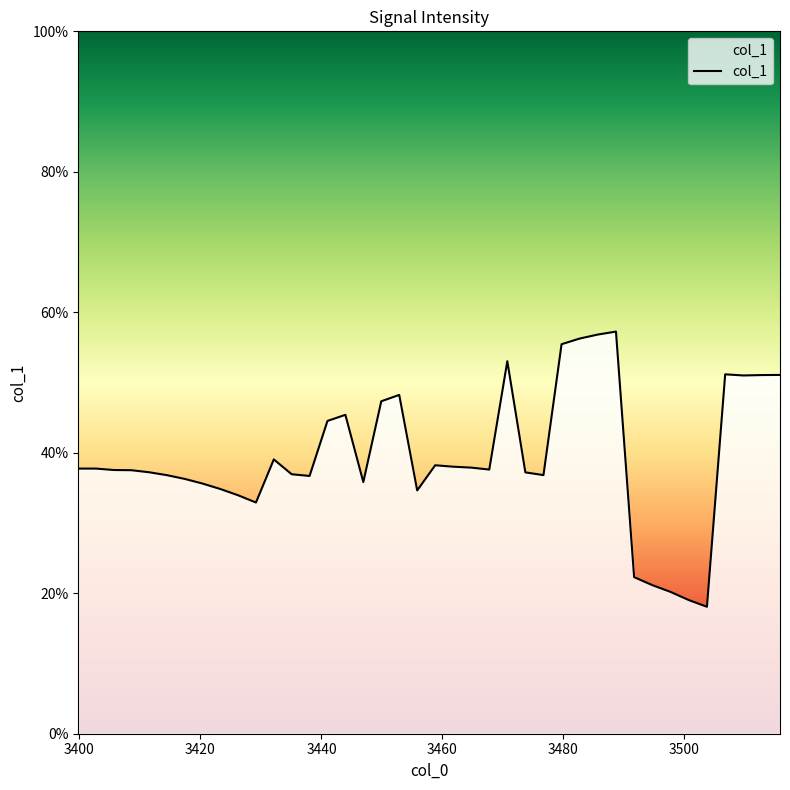

True or false: the data has more than 0 interior local peaks.

True